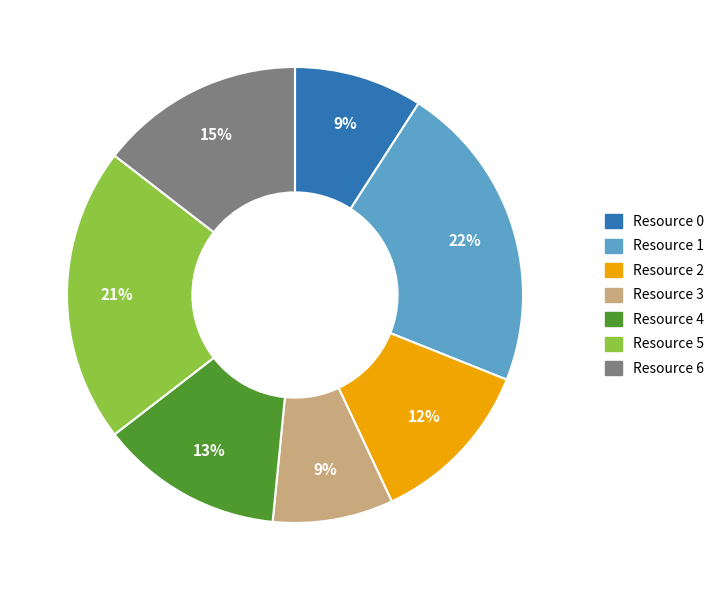

What percentage is the Resource 0 slice, to the nearest percent?

9%